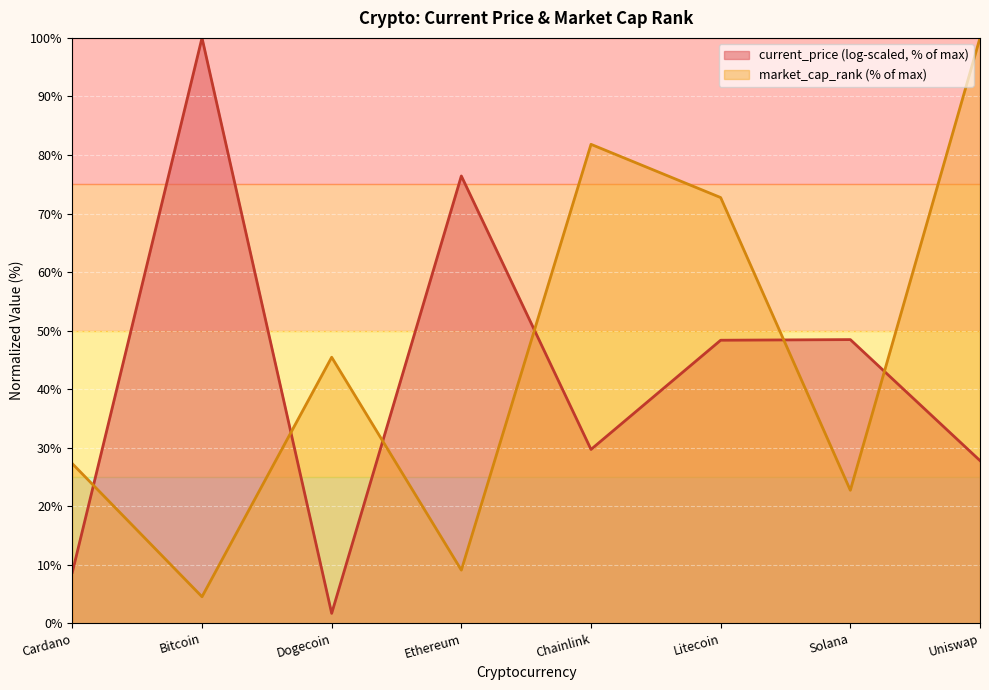

What is the label of the 7th point from the right?

Bitcoin